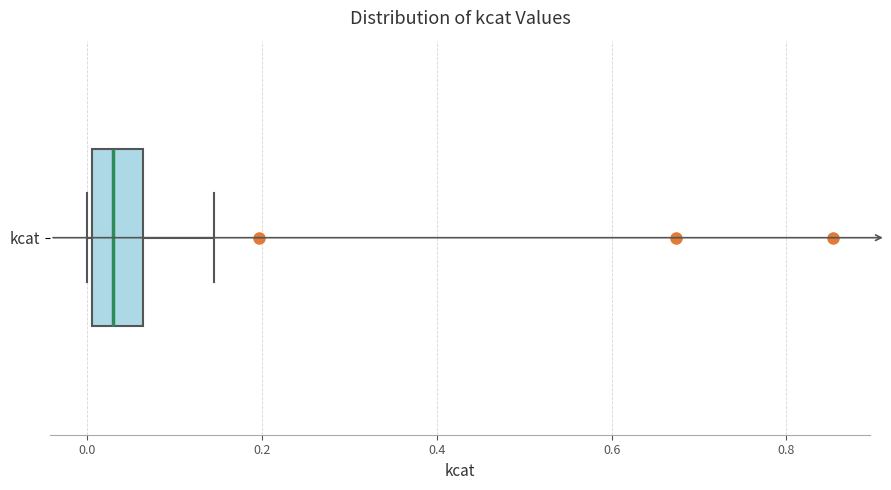

Read this box plot against the x-axis: the position of the median line, the range covered by the box, and the ends of both whiskers. The values are not printed on the chart, so give them approximately, as read against the axis.

median 0.02, box 0.00 to 0.06, whiskers 0.00 to 0.14